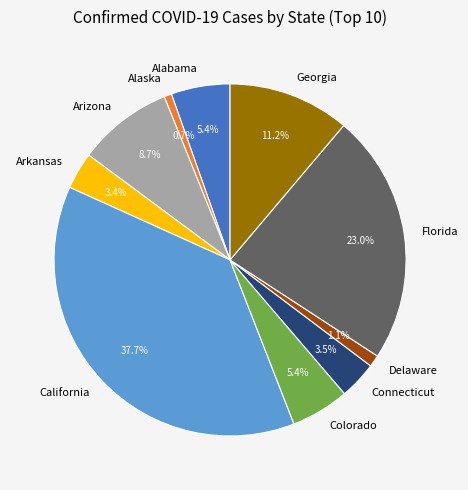

Does Arizona account for over 50% of the chart?

No